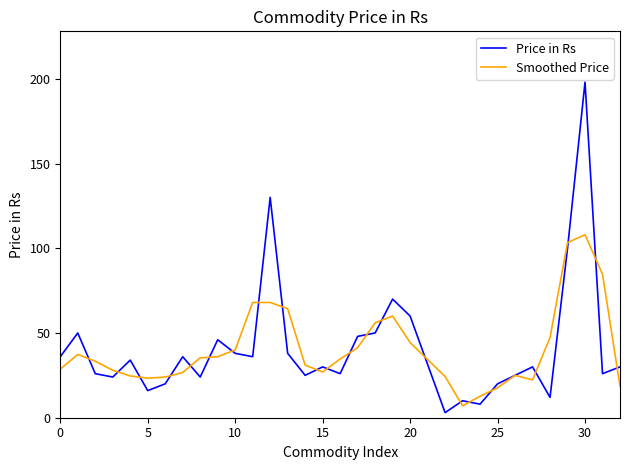

In Price in Rs, how many points are higher than both neighbors (excluding endpoints)?

10